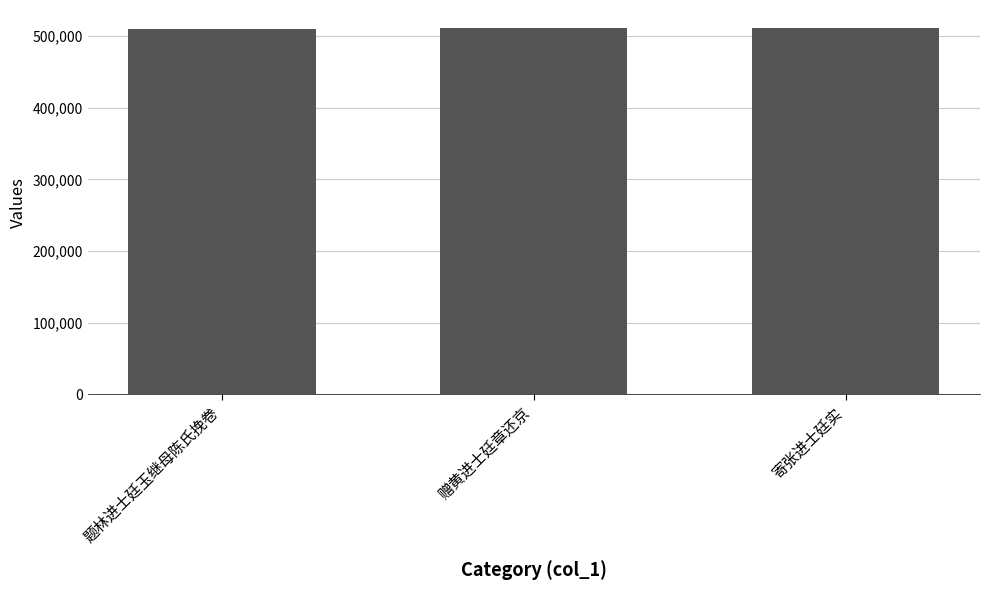

What is the label of the 2nd bar from the left?

赠黄进士廷章还京